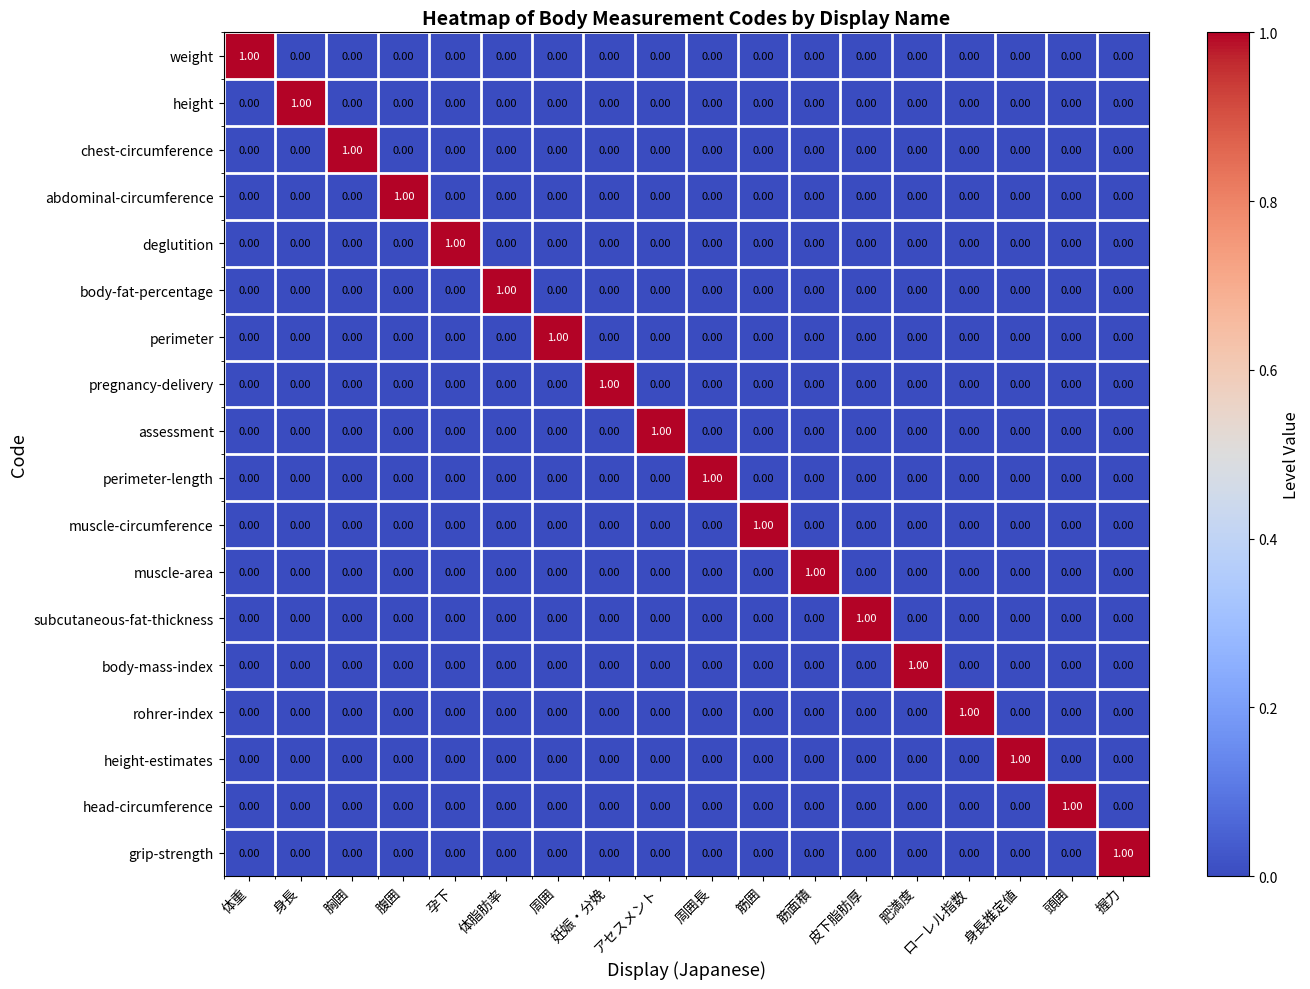

At how many categories does at least one series exceed 0?

18